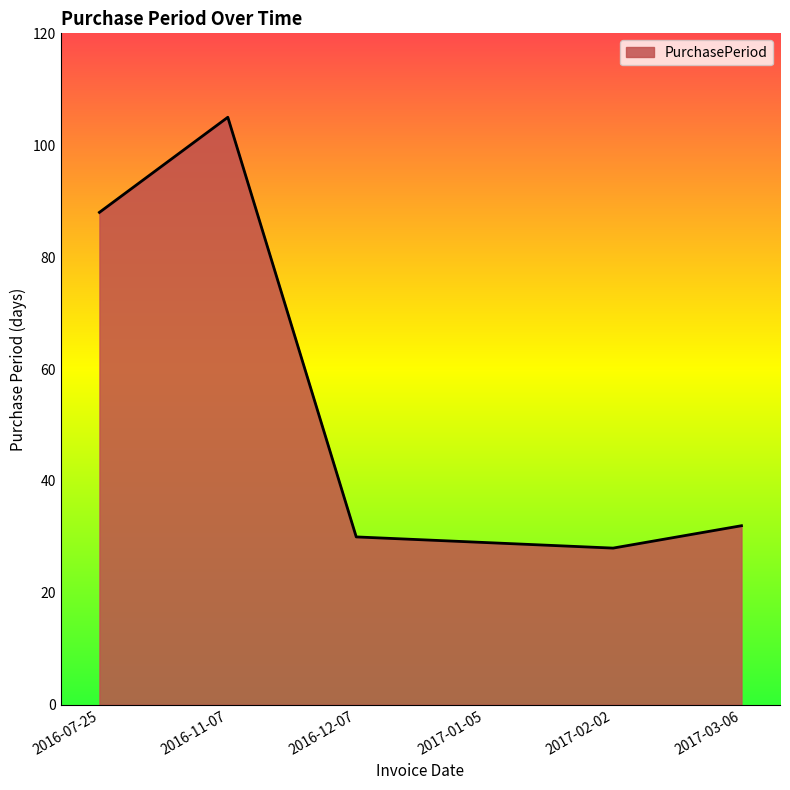

Where is the data nearest to the value 66?

2016-07-25